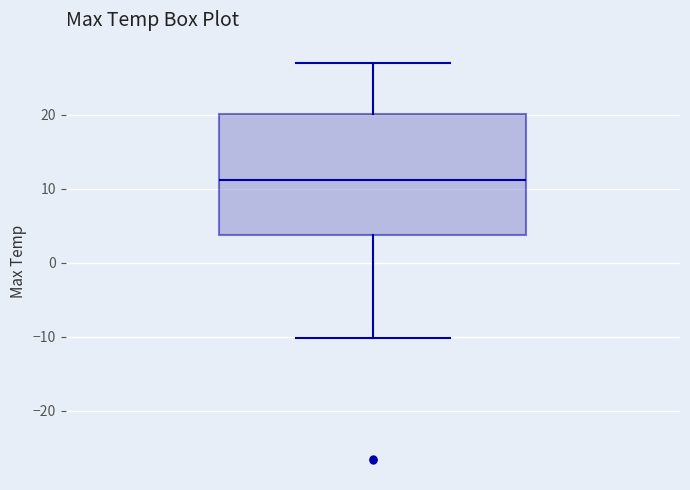

Where does the median line of the box sit on the y-axis? The values are not printed on the chart, so give them approximately, as read against the axis.

11